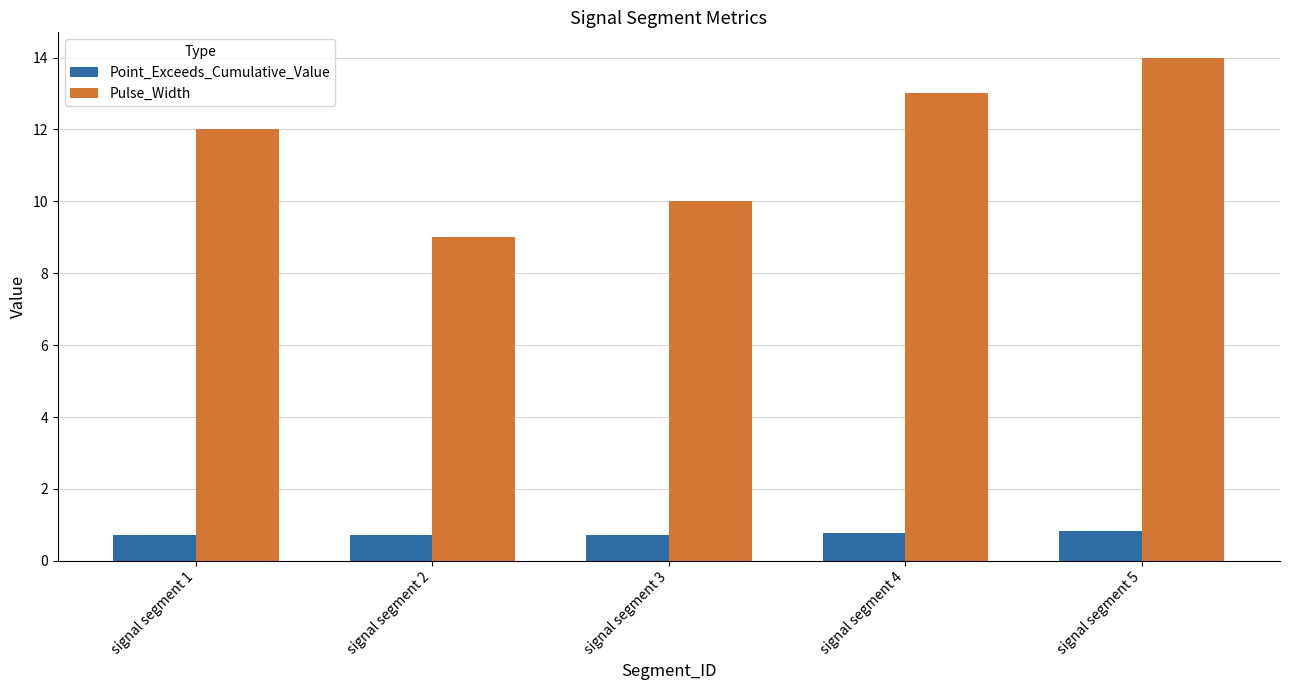

True or false: Pulse_Width has a value of 3.9 at signal segment 3.

False